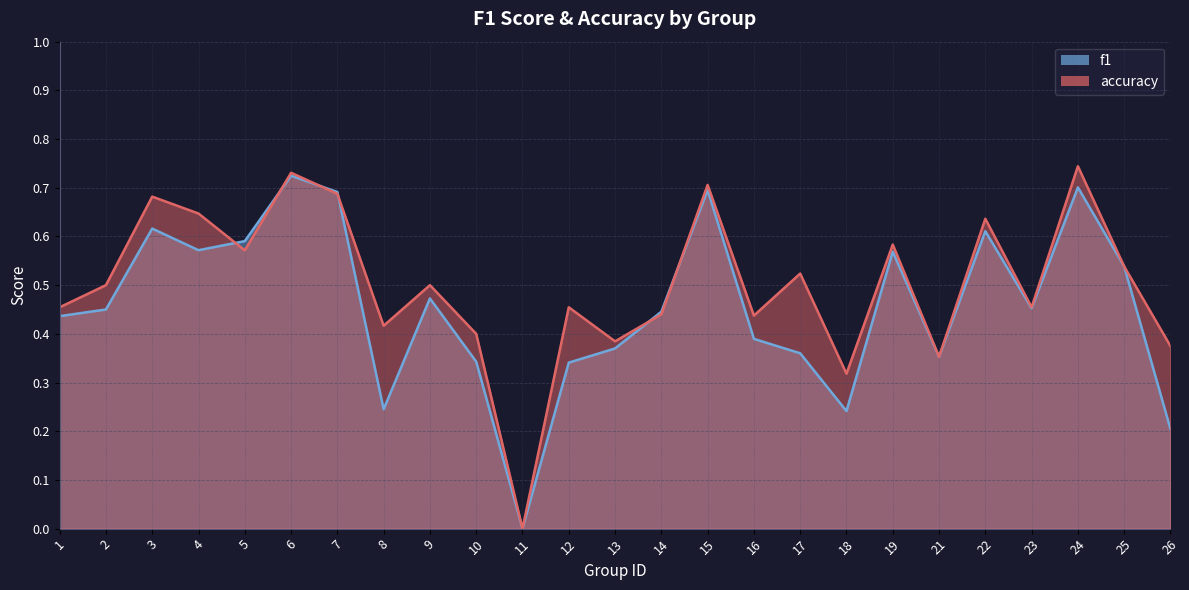

Does the chart have visible grid lines?

Yes